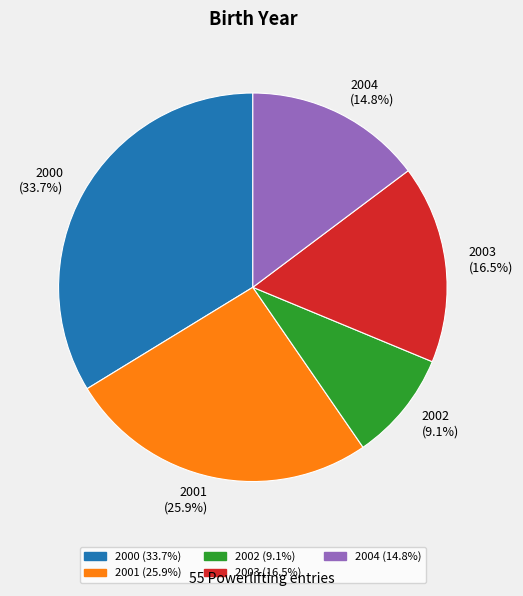

True or false: 2002 accounts for 33% of the total.

False